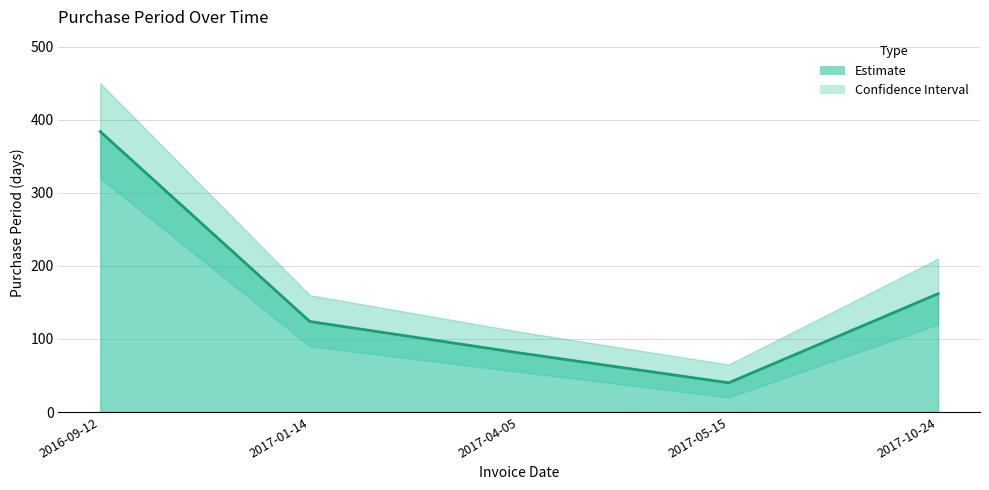

Which category has the highest value across all series?

2016-09-12